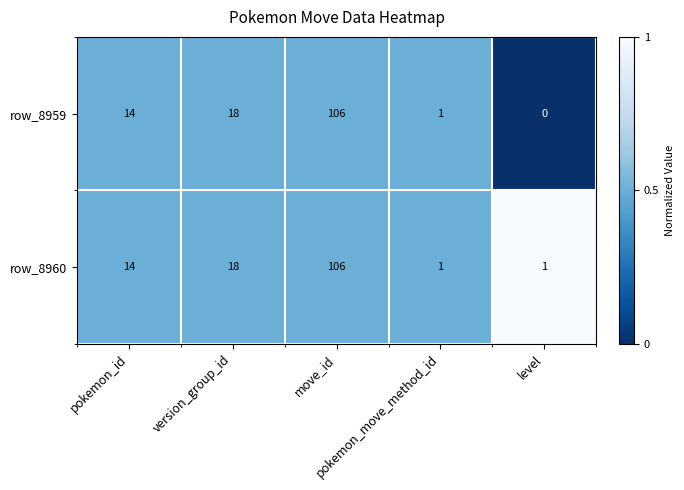

Which series has the largest total across all categories?

row_8960